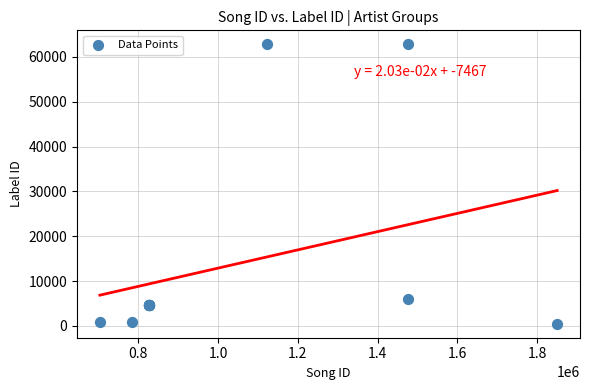

What Y value in the scatter plot is closest to 31636?

5902